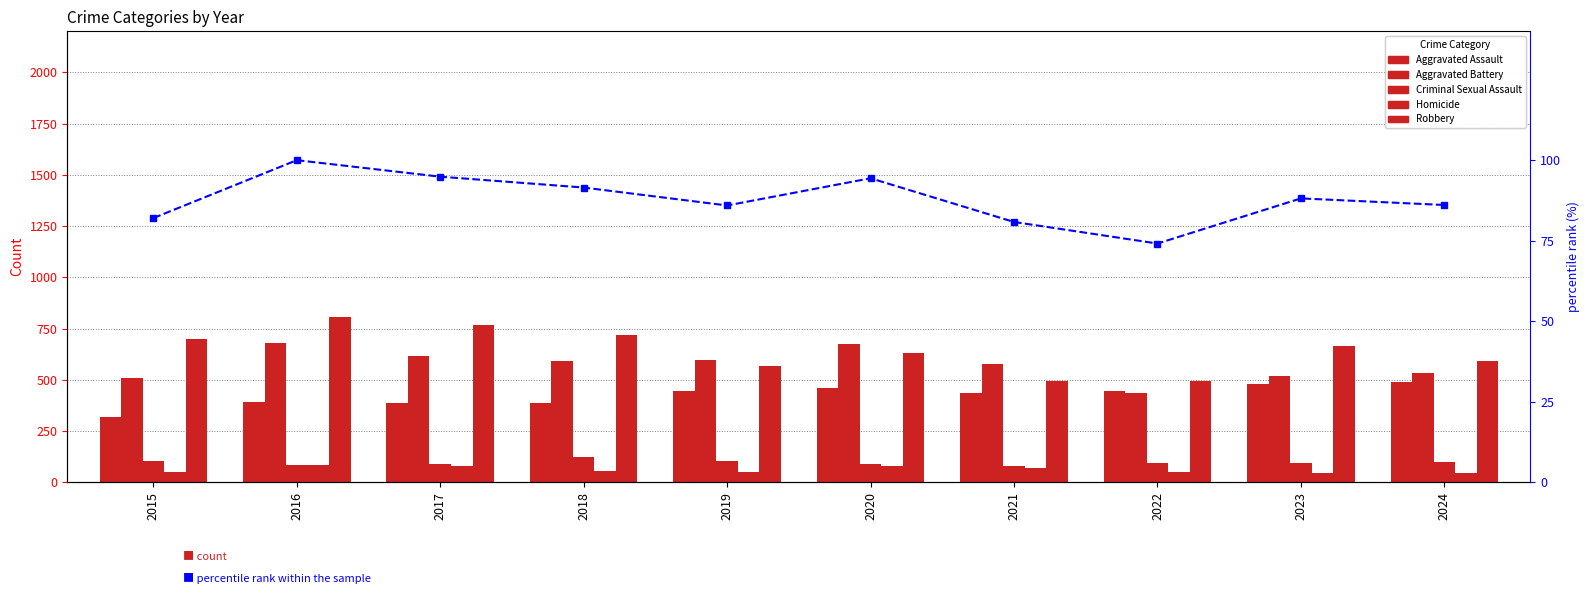

Is the value of Aggravated Battery at 2023 greater than the value of Robbery at 2022?

Yes